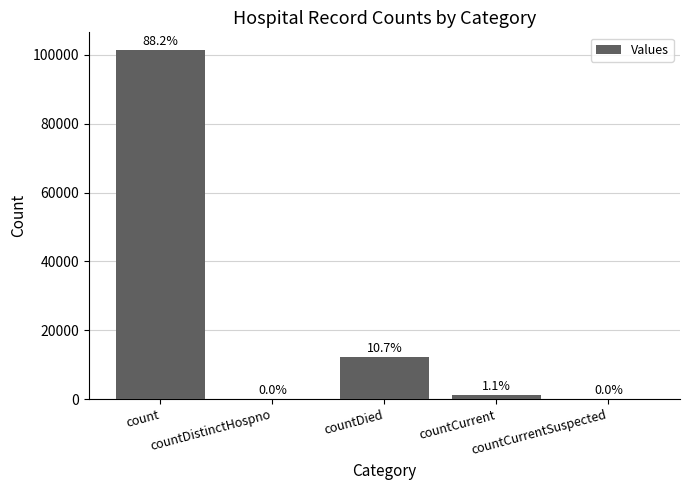

Reading left to right, list all the values displayed in this chart.

101506	0	12282	1309	0